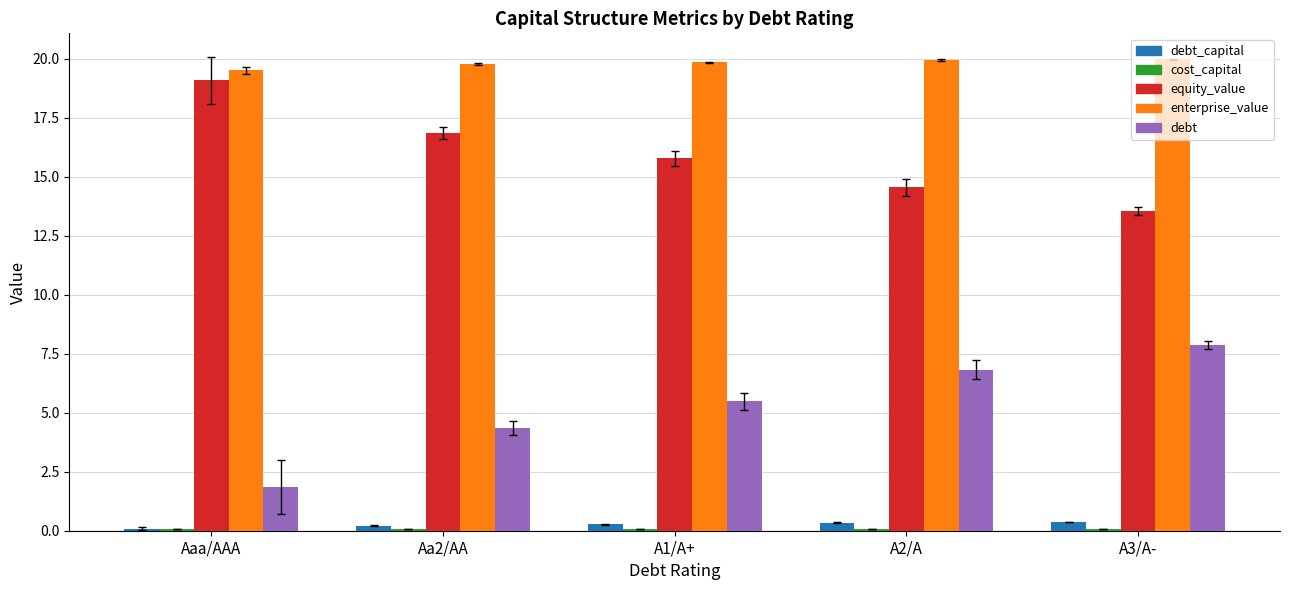

What is the greatest value displayed?

20.0